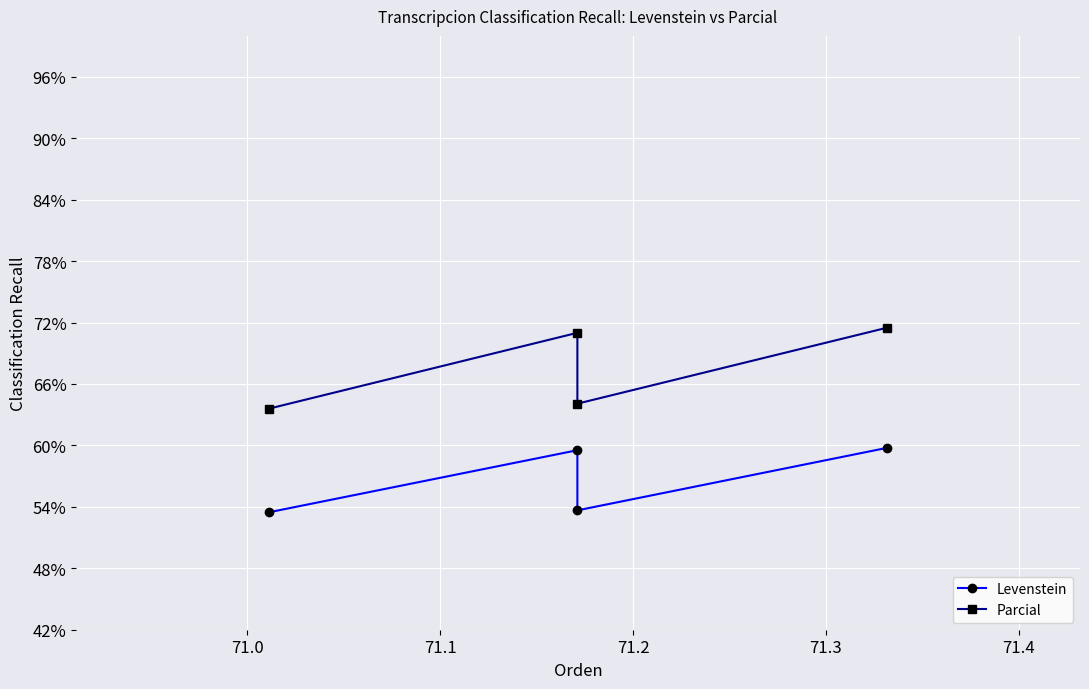

What is the maximum value for Levenstein?

59.8